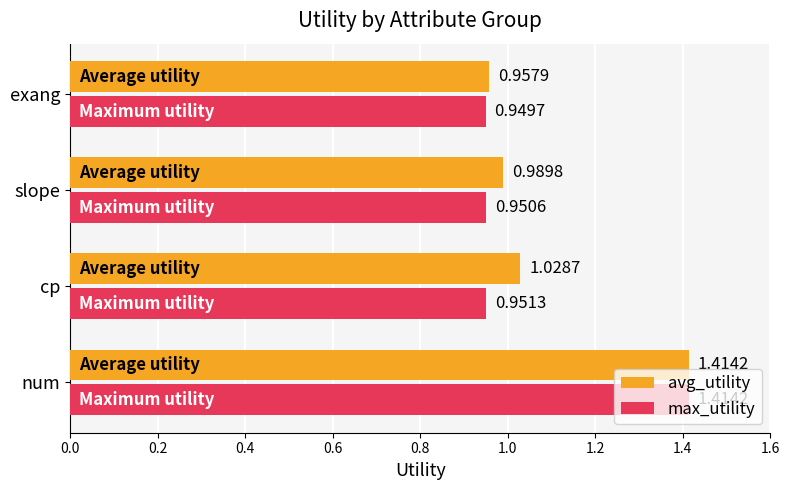

List the labels in order of avg_utility value, smallest first.

exang, slope, cp, num